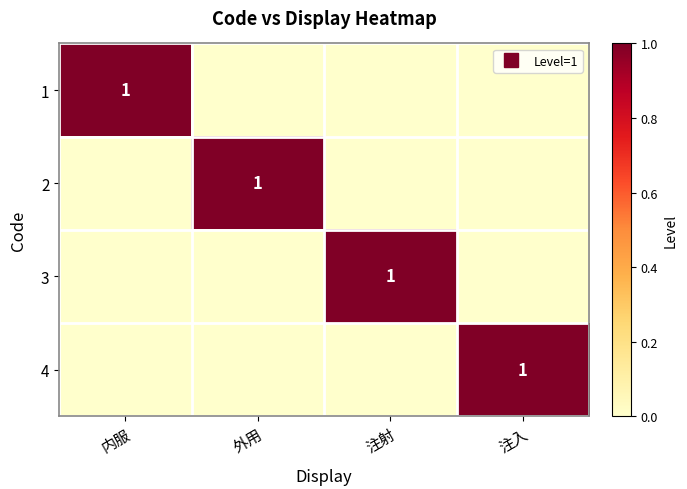

What is the spread (max minus min) of values at 注射?

1